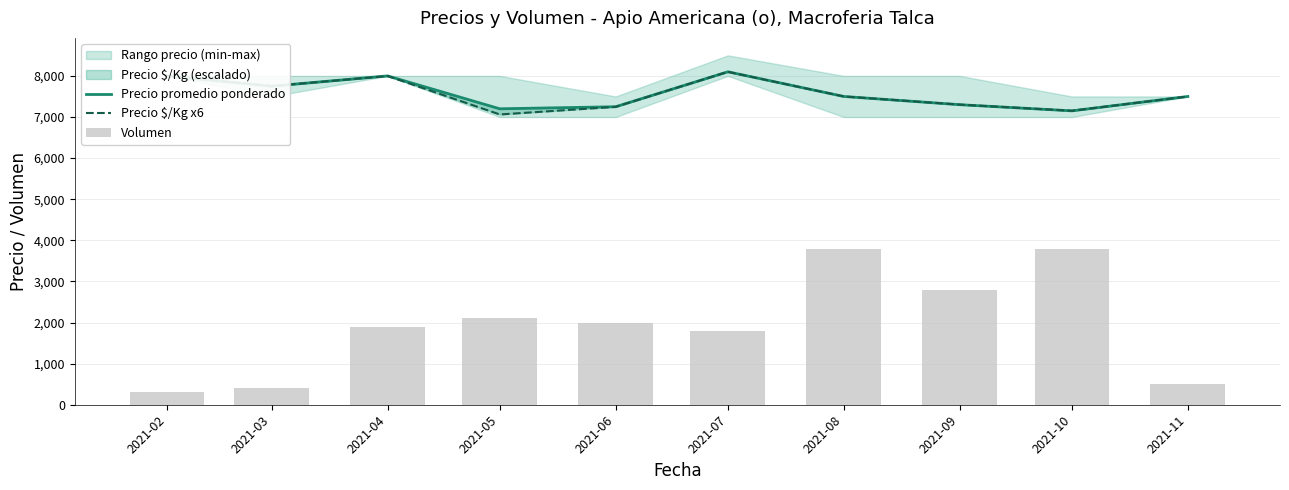

What is the sum of all Precio promedio ponderado values?

75750